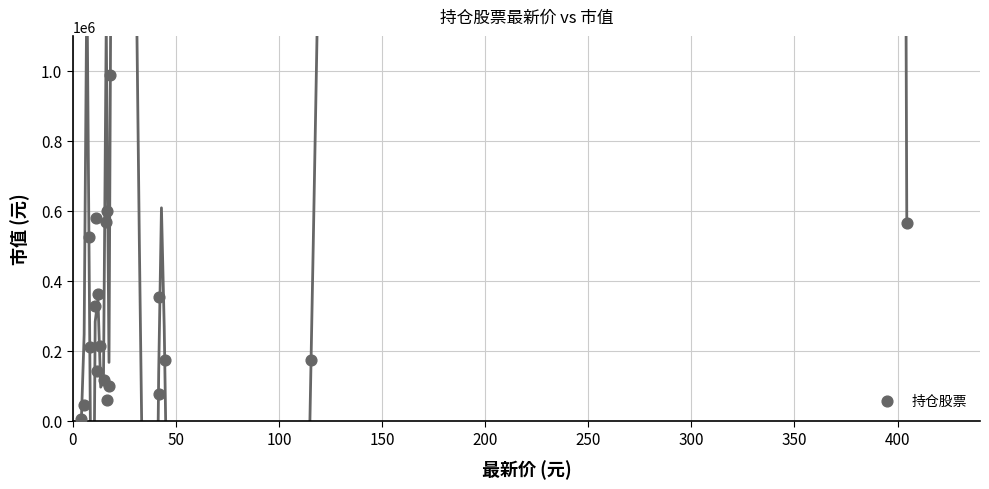

What Y value in the scatter plot is closest to 495870?

525041